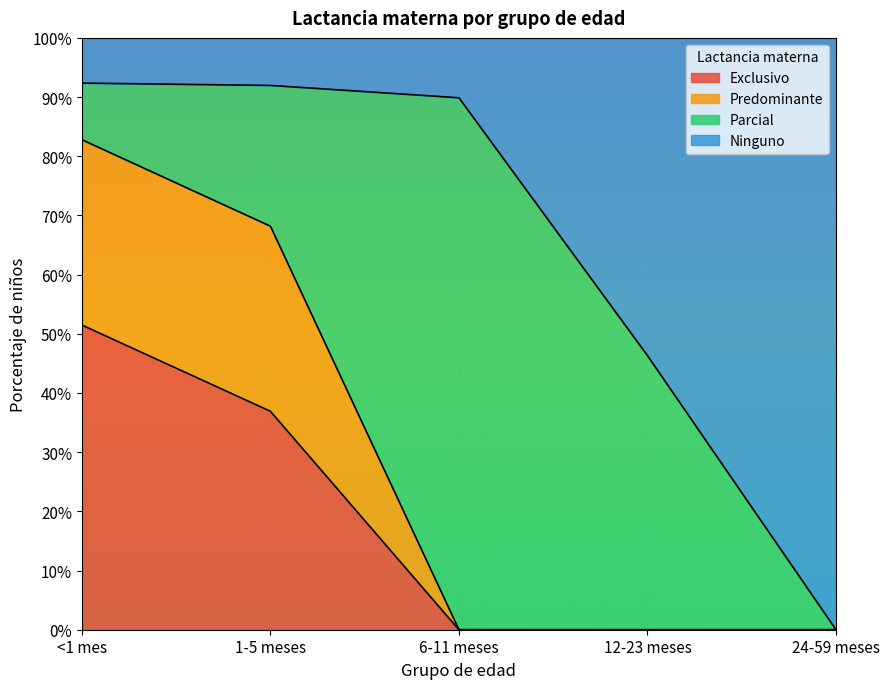

List the labels in order of Exclusivo value, largest first.

<1 mes, 1-5 meses, 6-11 meses, 12-23 meses, 24-59 meses